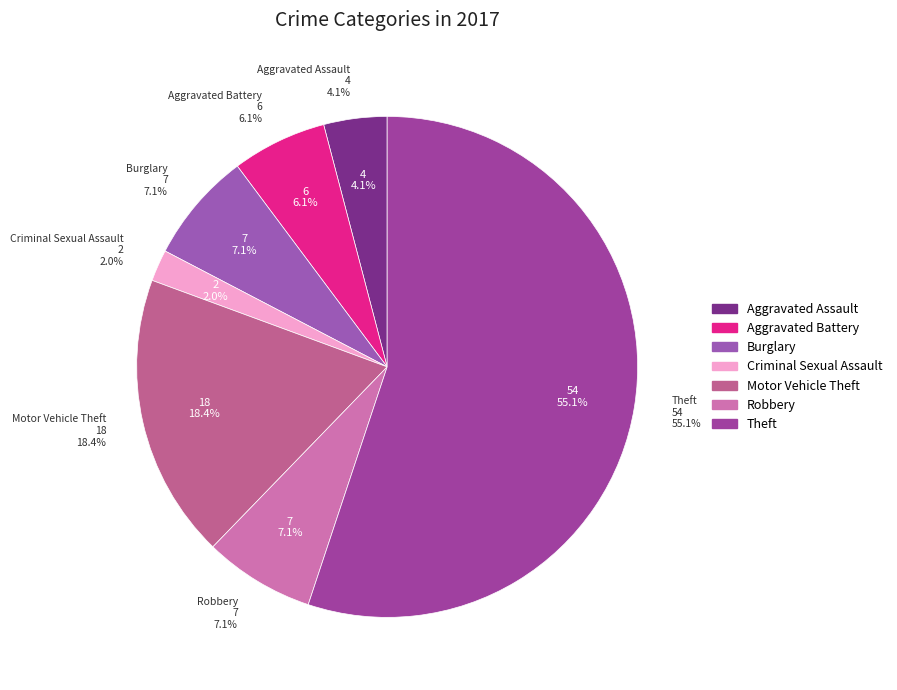

To the nearest percent, what is the difference between the largest and smallest slice percentages?

53%